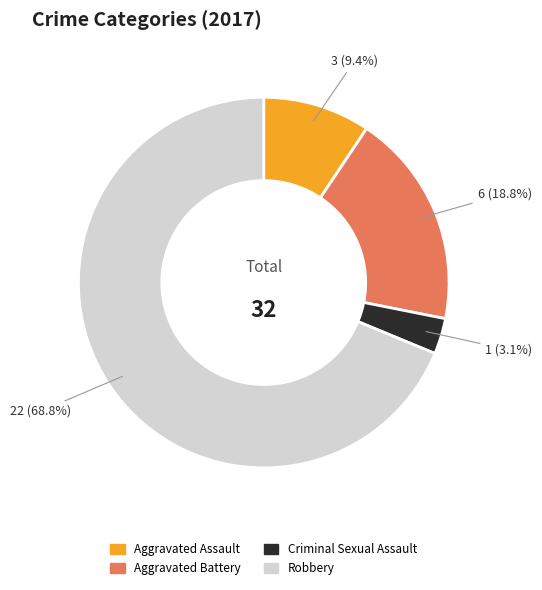

To the nearest percent, what is the combined percentage of Robbery and Criminal Sexual Assault?

72%